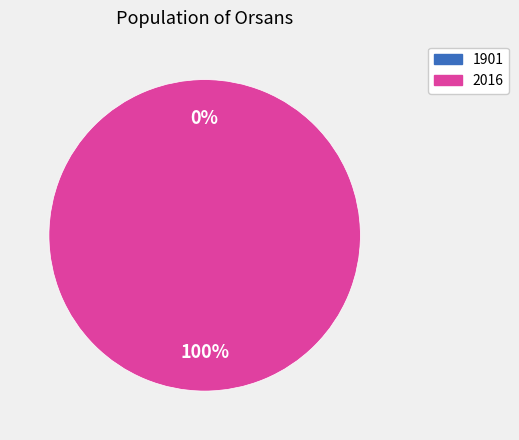

To the nearest percent, what portion does 2016 represent?

100%